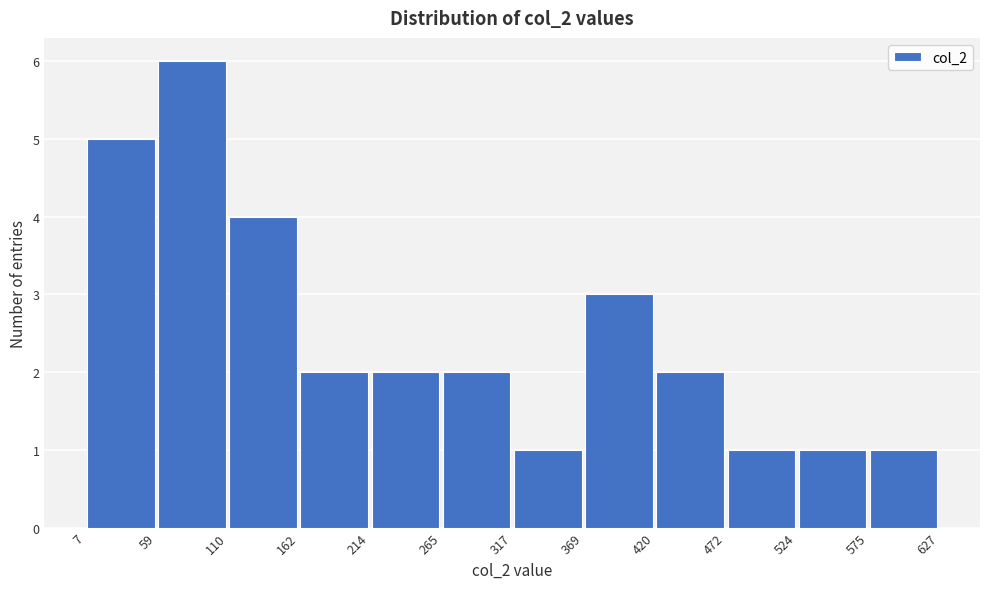

Reading left to right, transcribe this chart: for each bar, give the range it covers on the x-axis and its height. The values are not printed on the chart, so give them approximately, as read against the axis.

7 to 59: 5
59 to 110: 6
110 to 162: 4
162 to 214: 2
214 to 265: 2
265 to 317: 2
317 to 369: 1
369 to 420: 3
420 to 472: 2
472 to 524: 1
524 to 575: 1
575 to 627: 1